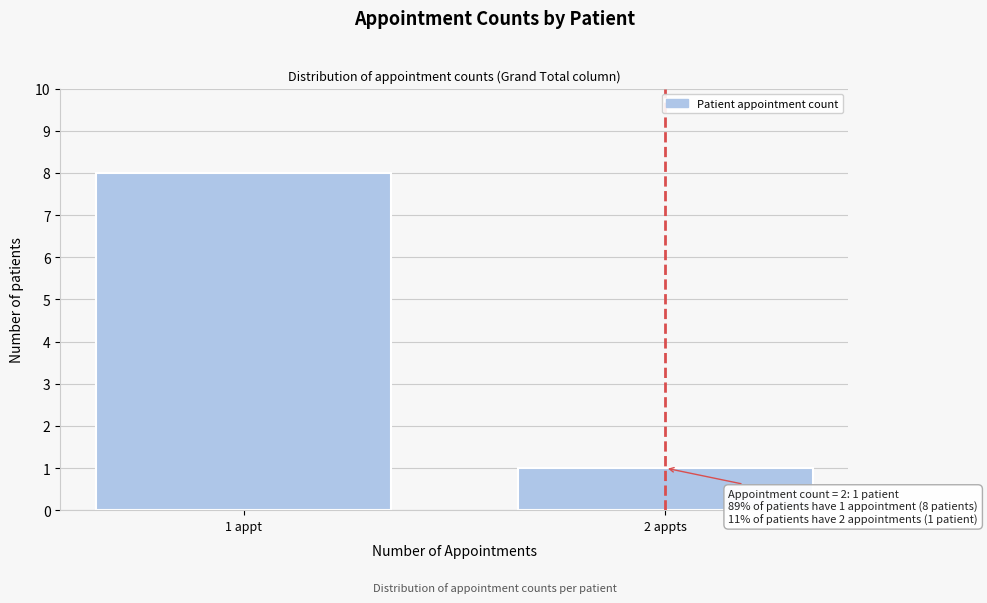

Reading left to right, extract all data points from this chart.

8	1